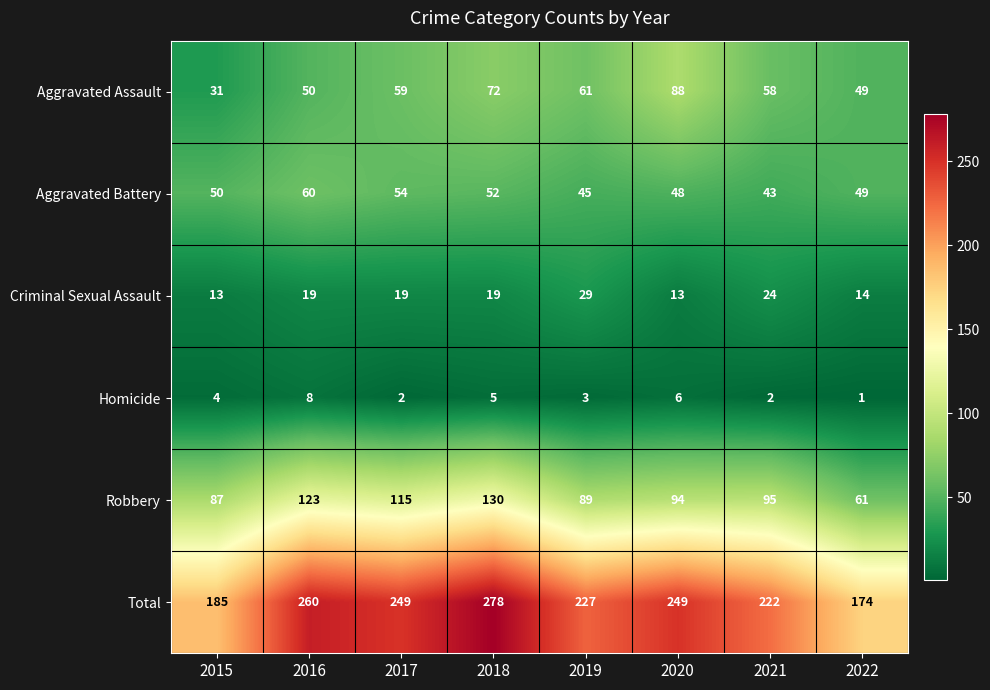

At which category does the chart reach its peak across all series?

2018